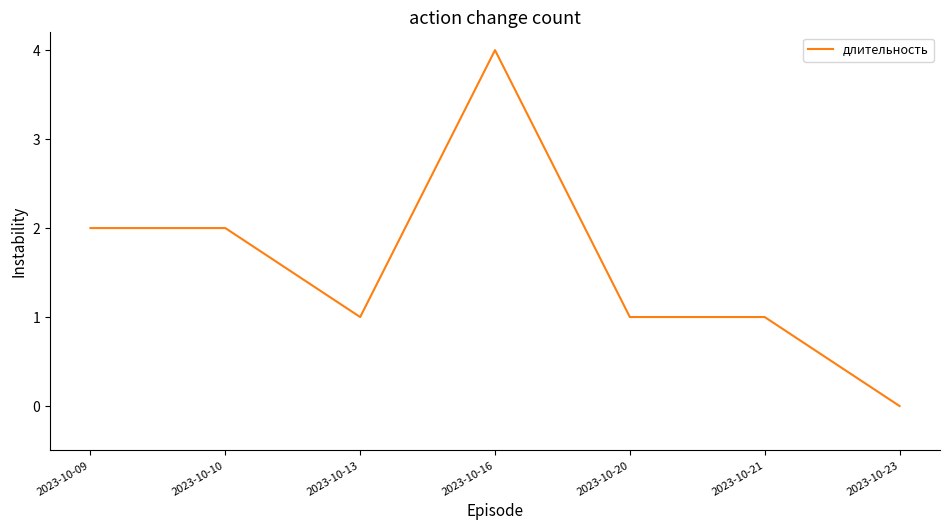

At which label does the data first exceed 1?

2023-10-09